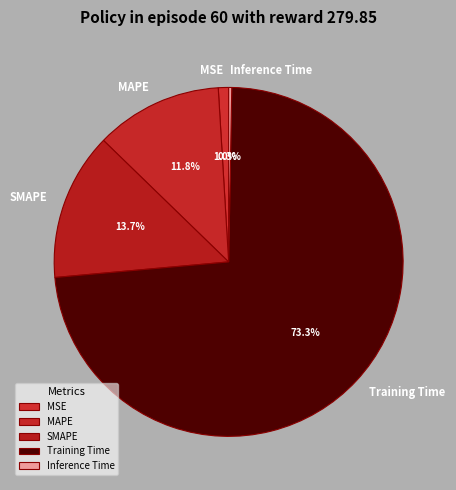

The MSE slice represents 16% of the pie. True or false?

False